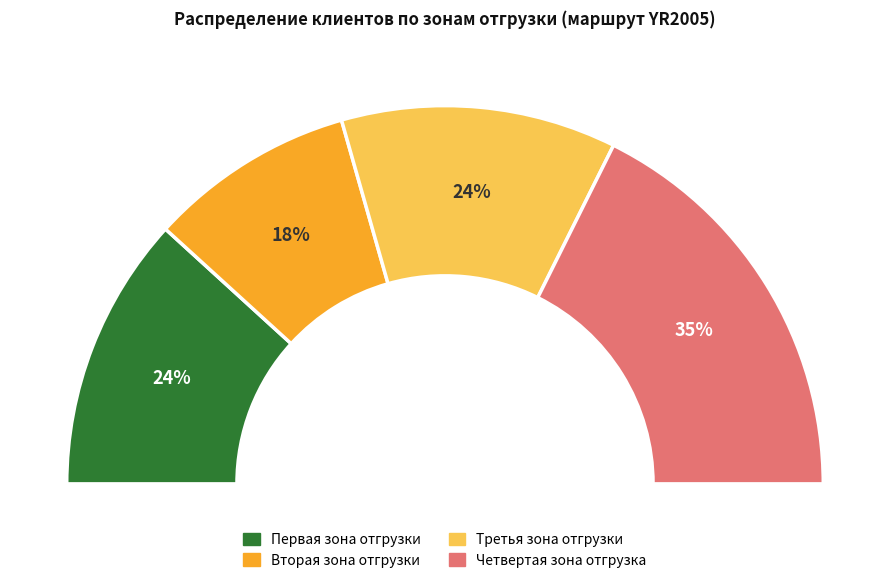

Is Третья зона отгрузки the majority of the pie?

No